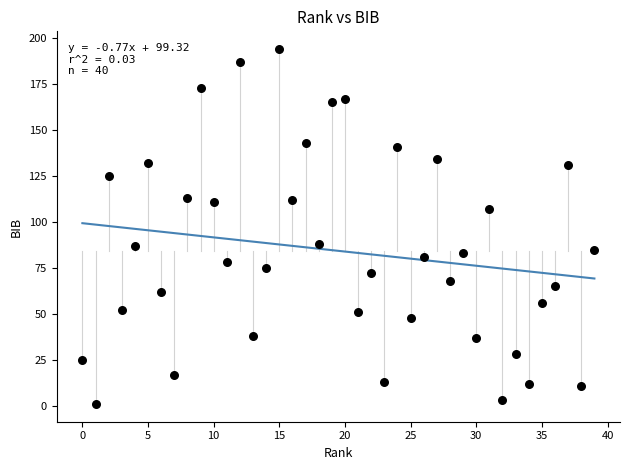

What is the range of Y values (max minus min)?

193